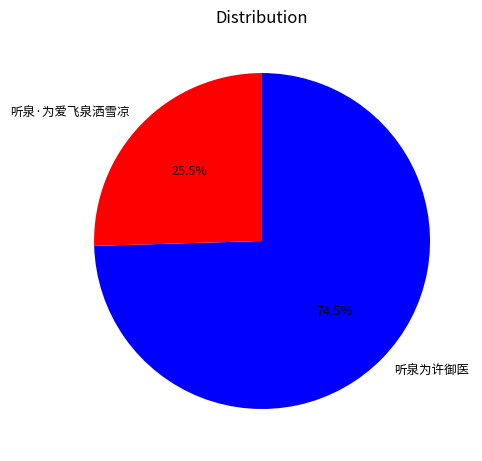

Which slice represents more than half of the pie?

听泉为许御医